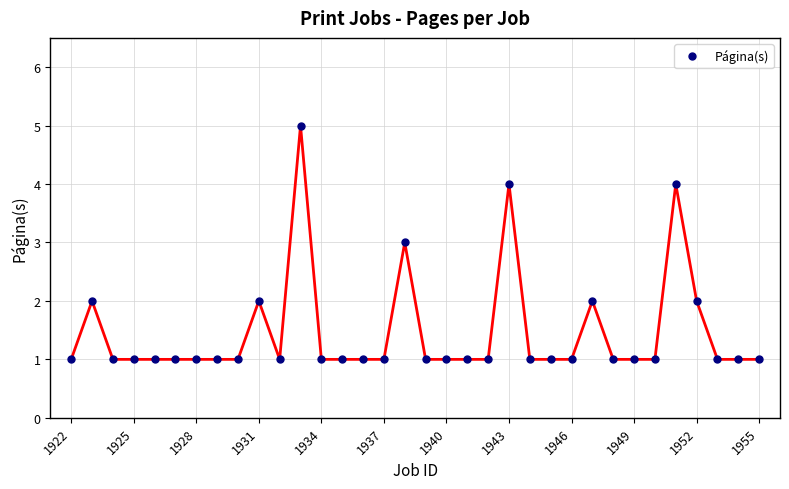

How many lines are shown in the chart?

1